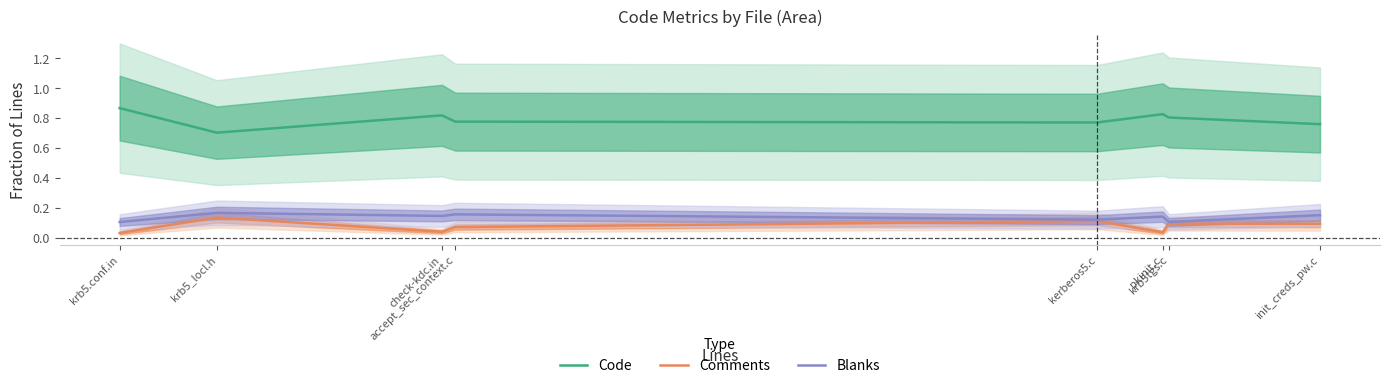

At which category is the sum across all series the highest?

krb5.conf.in